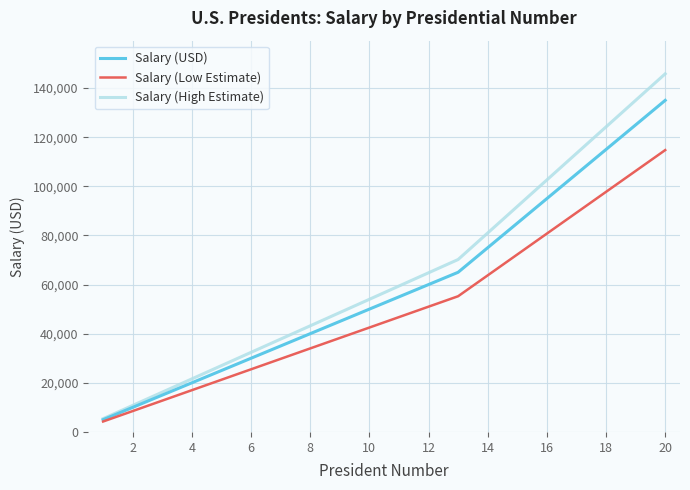

Does the chart have visible grid lines?

Yes